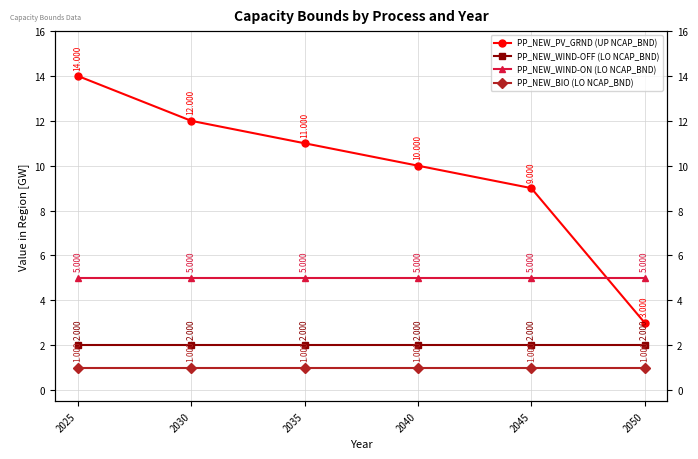

The value of PP_NEW_WIND-OFF (LO NCAP_BND) at 2045 is 3. True or false?

False